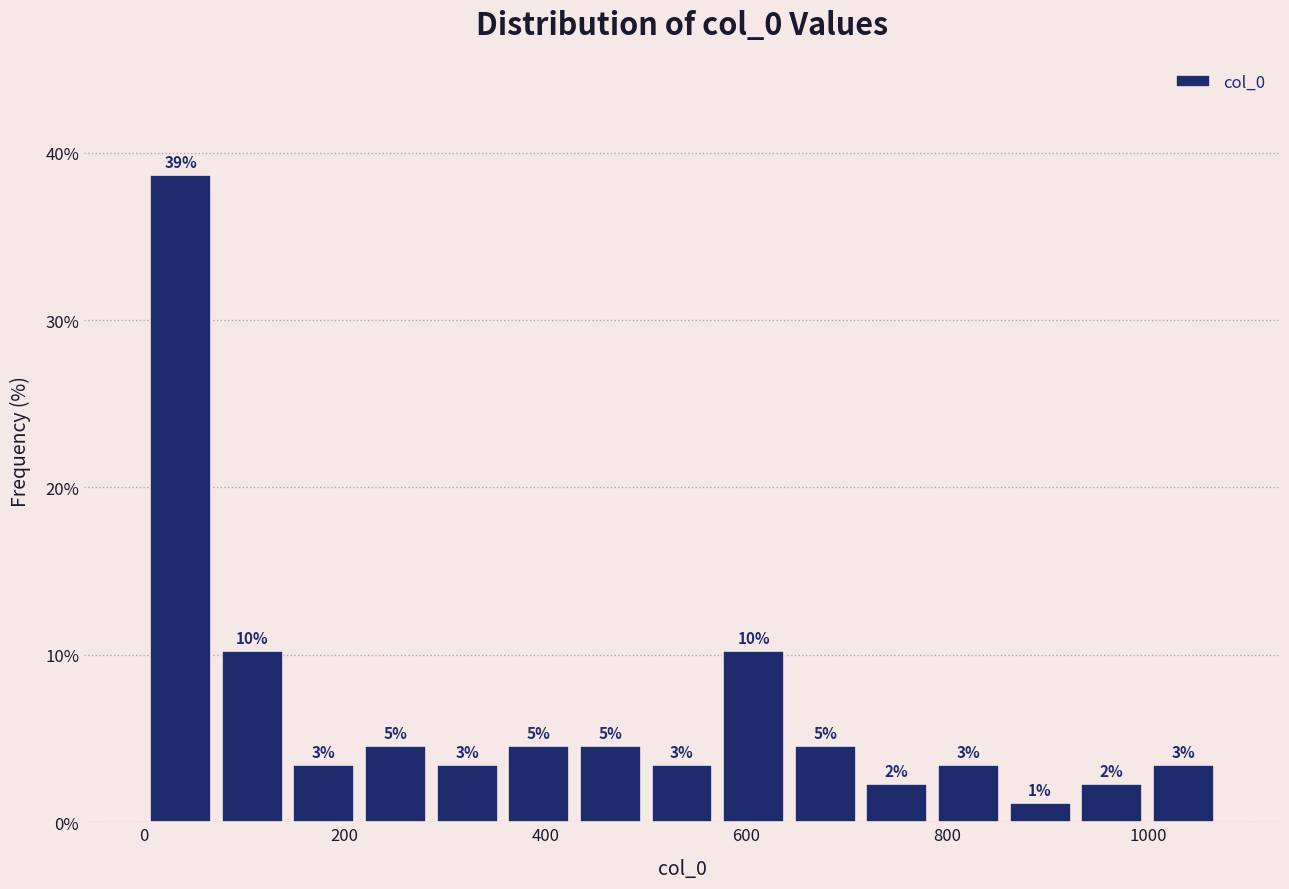

Read against the x-axis, roughly where is the centre of the tallest bar?

40